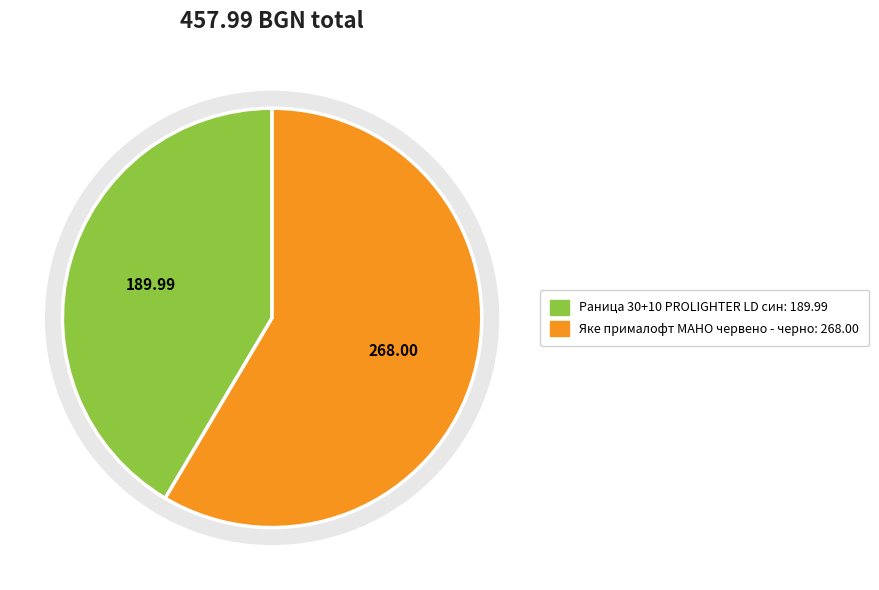

Is Раница 30+10 PROLIGHTER LD син the majority of the pie?

No